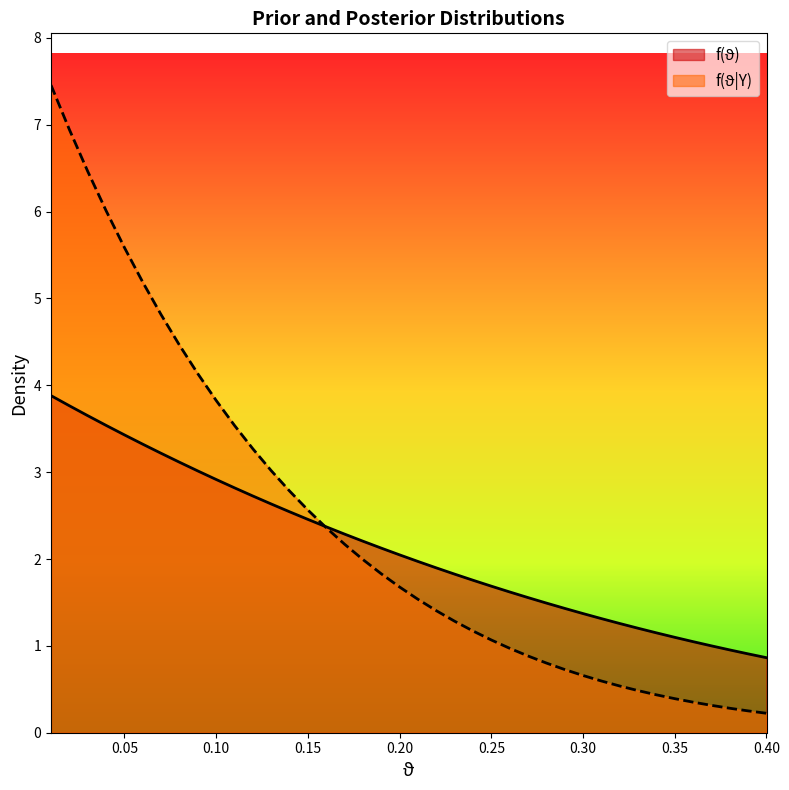

How many times do f(ϑ|Y) and f(ϑ) cross each other?

1